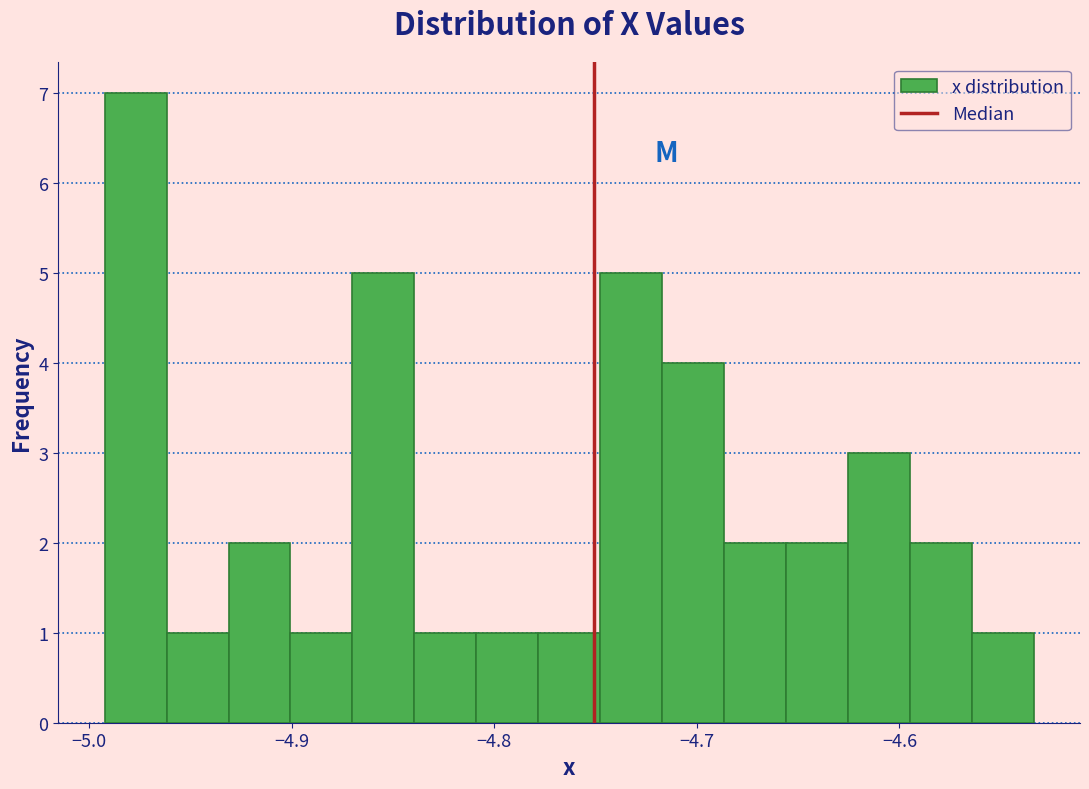

Read against the x-axis, roughly where is the centre of the tallest bar?

-4.98